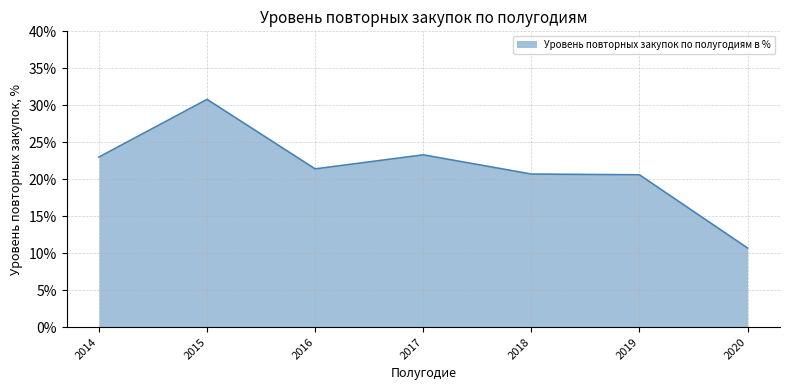

Count the number of data series in this chart.

1